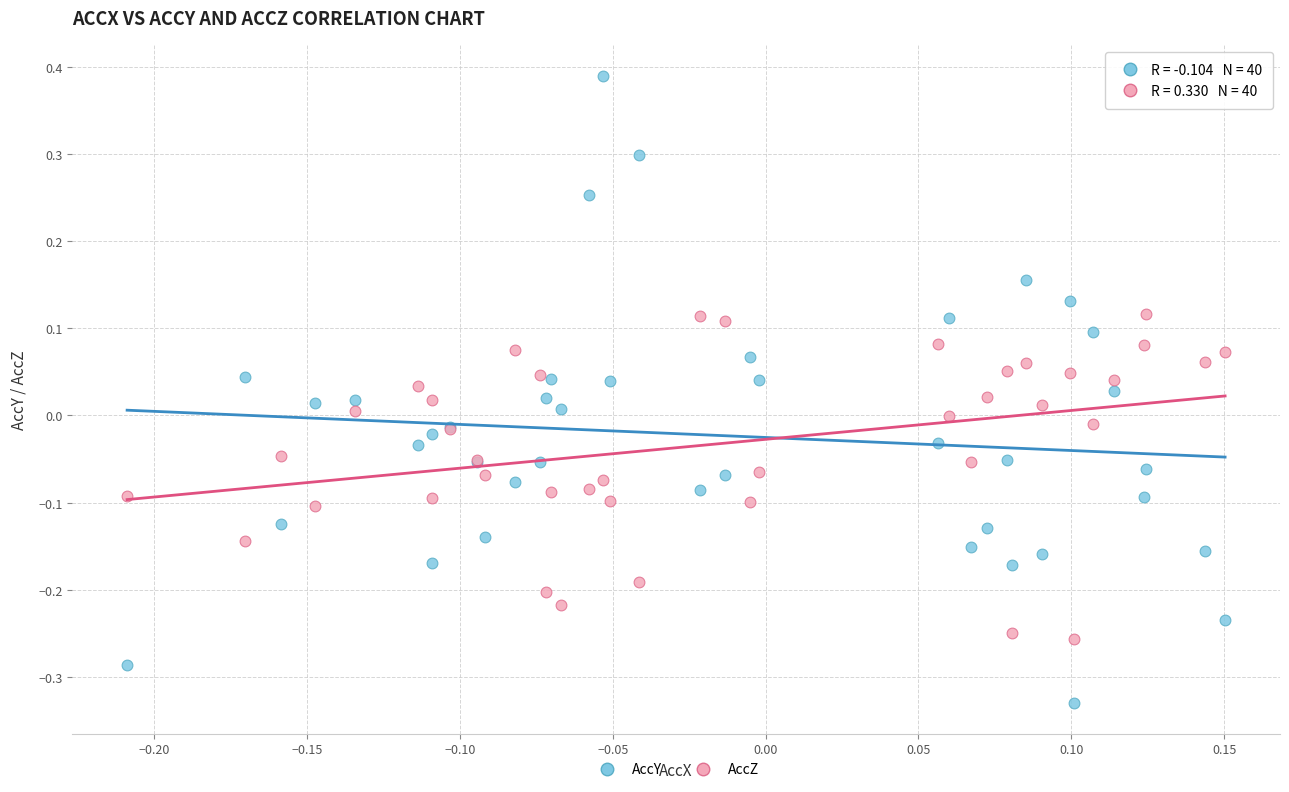

Which series has the largest Y range (max minus min)?

AccY